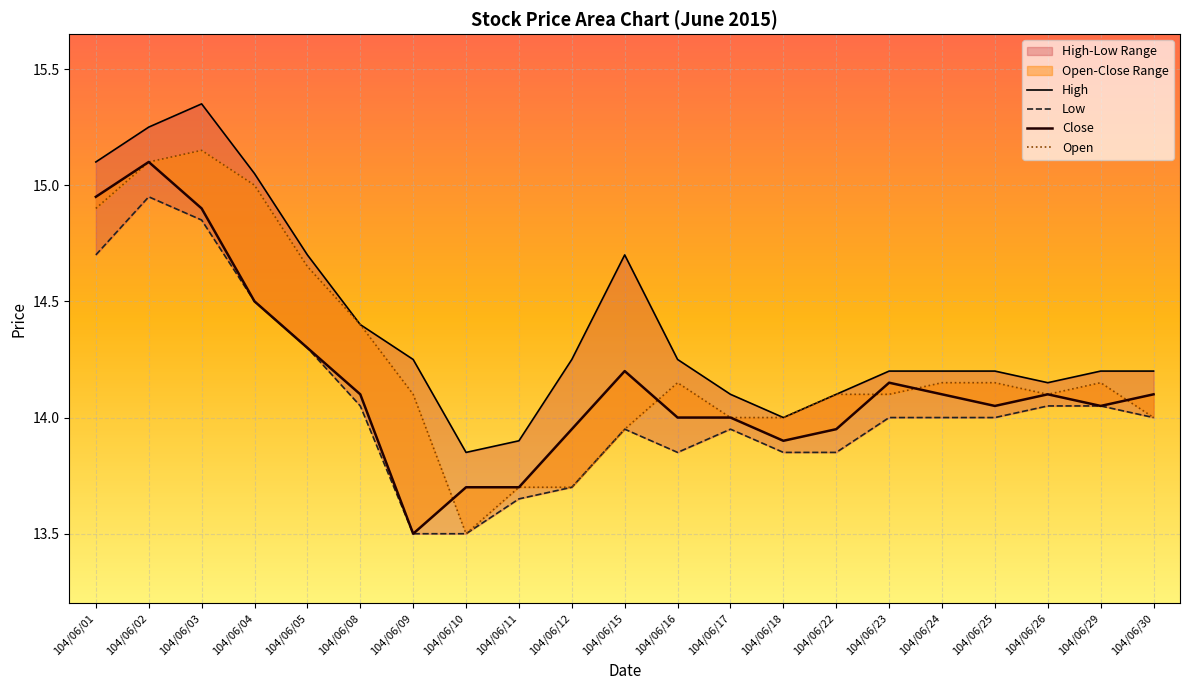

Is it true that Open equals 14.2 at 104/06/24?

True